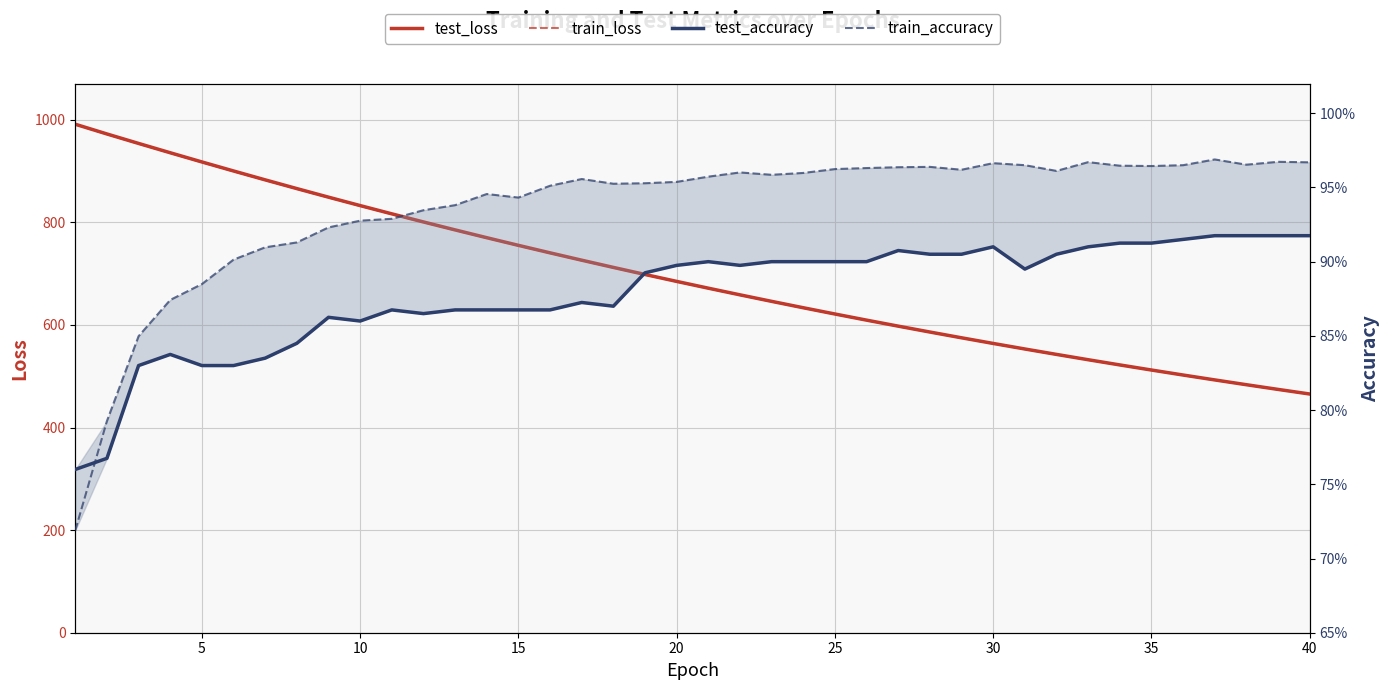

Which series has the largest total across all categories?

test_loss